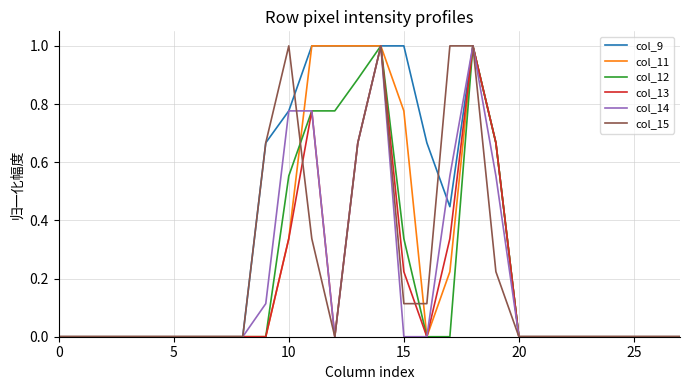

What is the greatest value displayed?

1.0